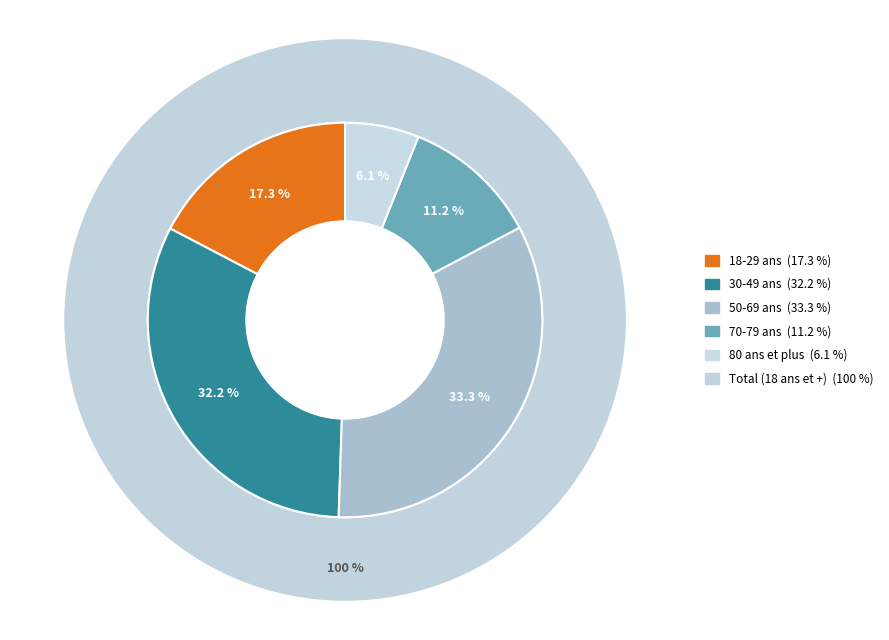

Count the number of slices in the pie.

5